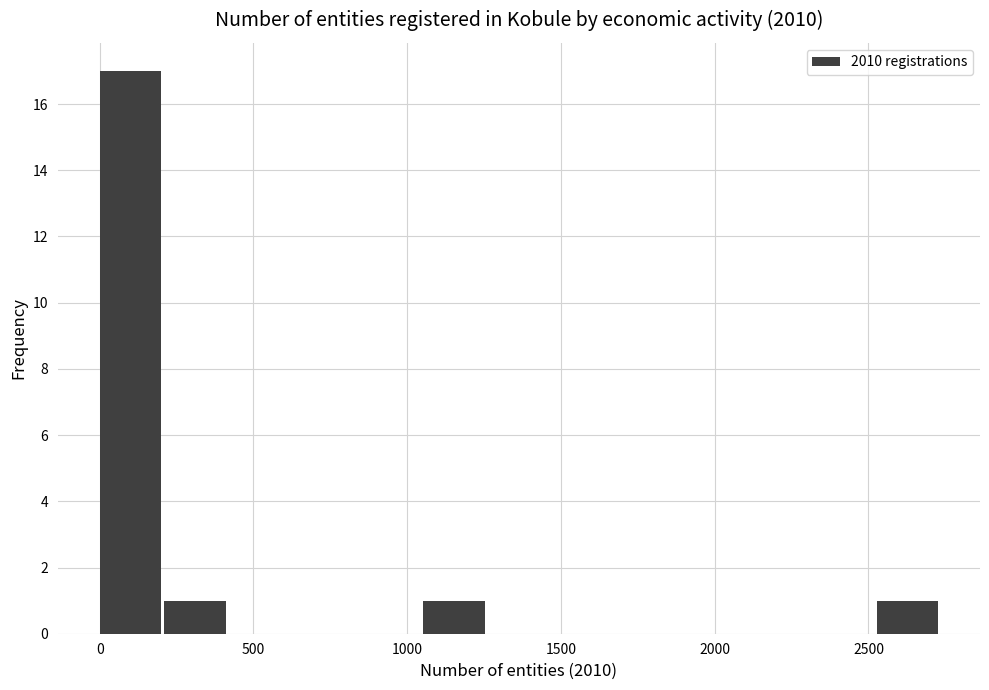

Over which range of the x-axis is the bar tallest?

0 to 200